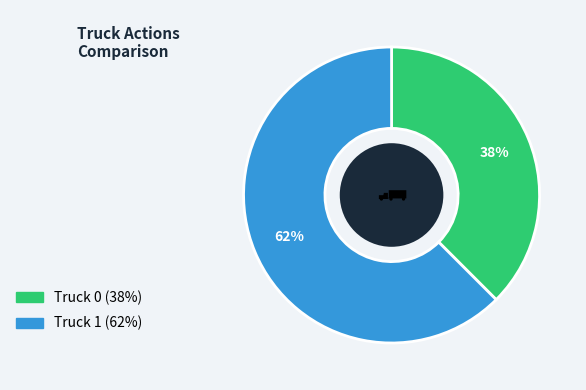

Between Truck 1 and Truck 0, which is larger?

Truck 1